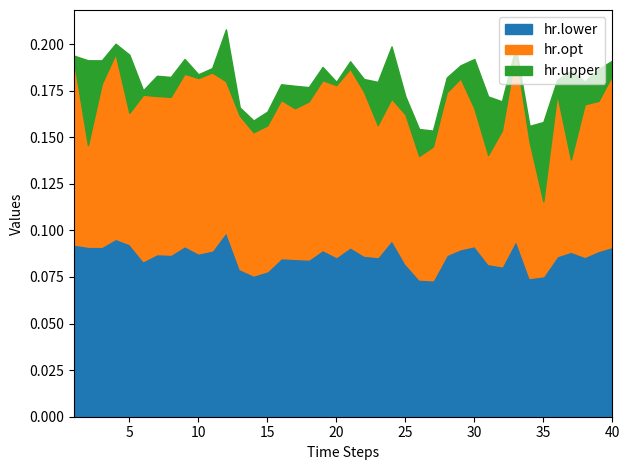

What are all the series names shown in the legend?

hr.lower, hr.opt, hr.upper